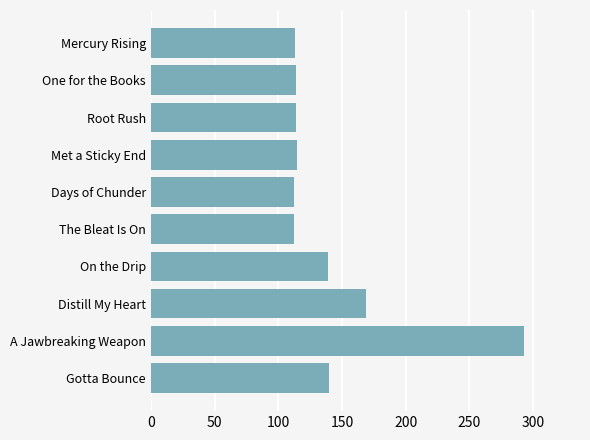

What is the smallest value displayed?

112